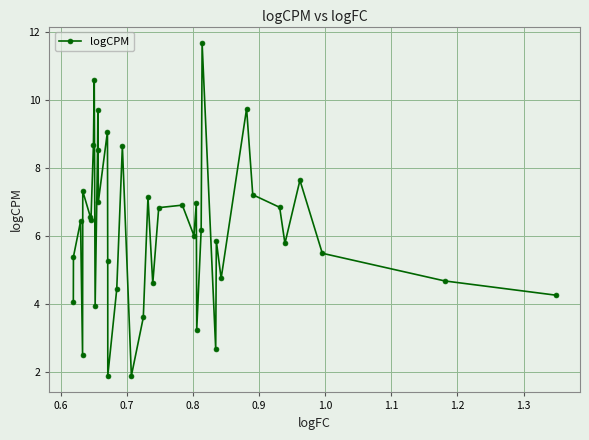

True or false: the data has more than 0 interior local peaks.

True